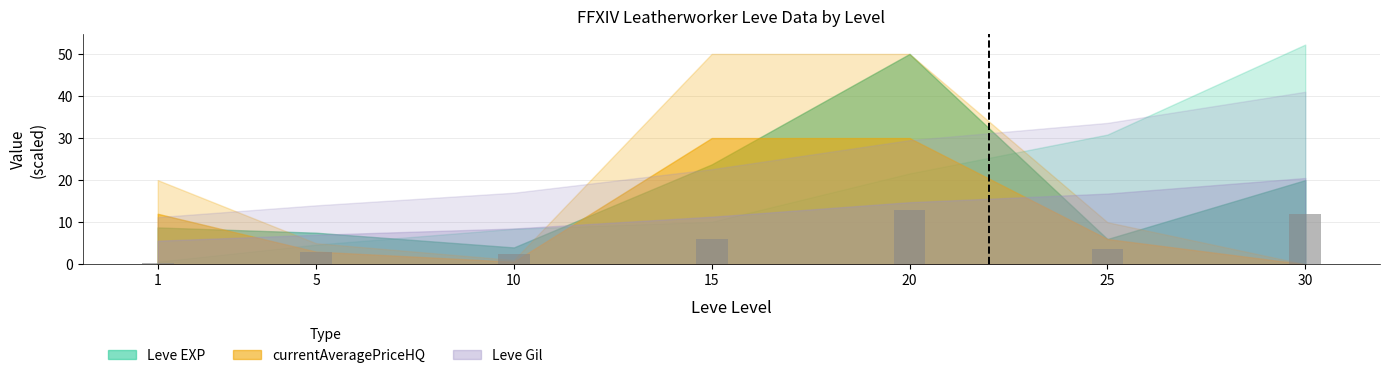

What is the sum of the values at 20 and 25?

16.6